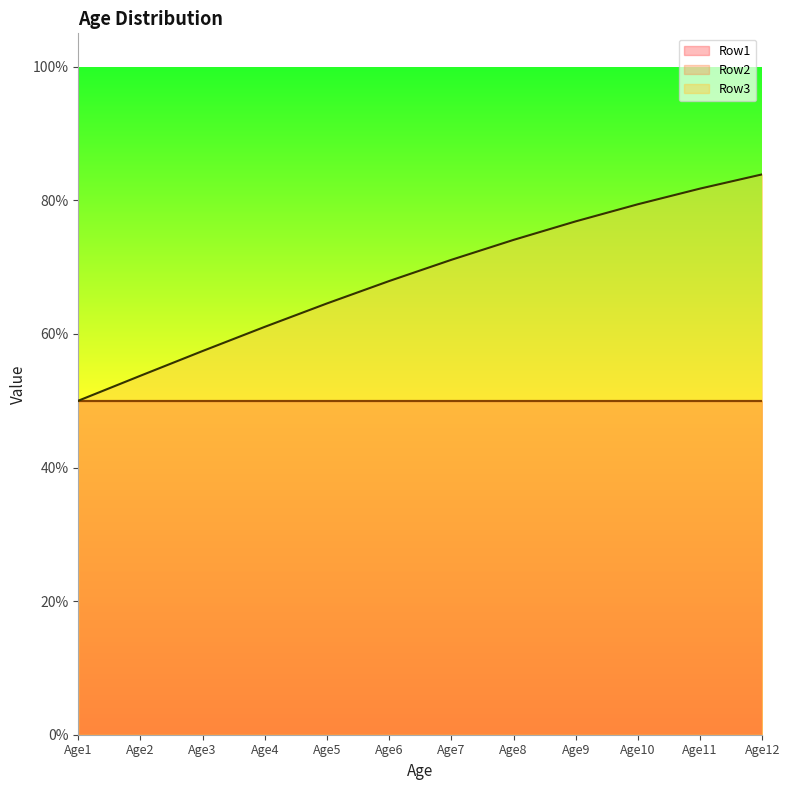

True or false: Row3 has more than 1 points higher than both neighbors.

False